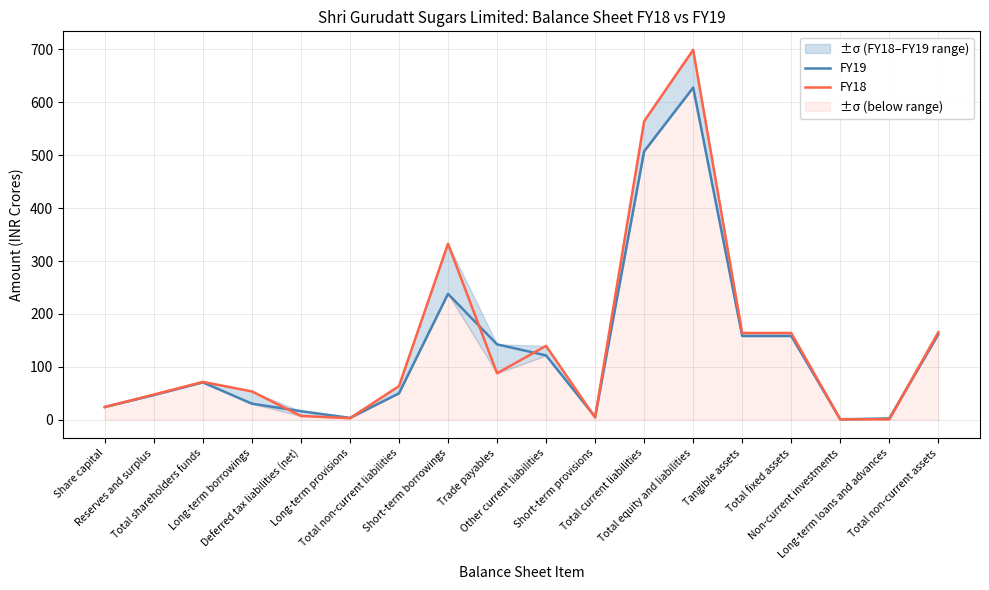

What is the difference between the maximum and second lowest values in the FY19 series?

625.5